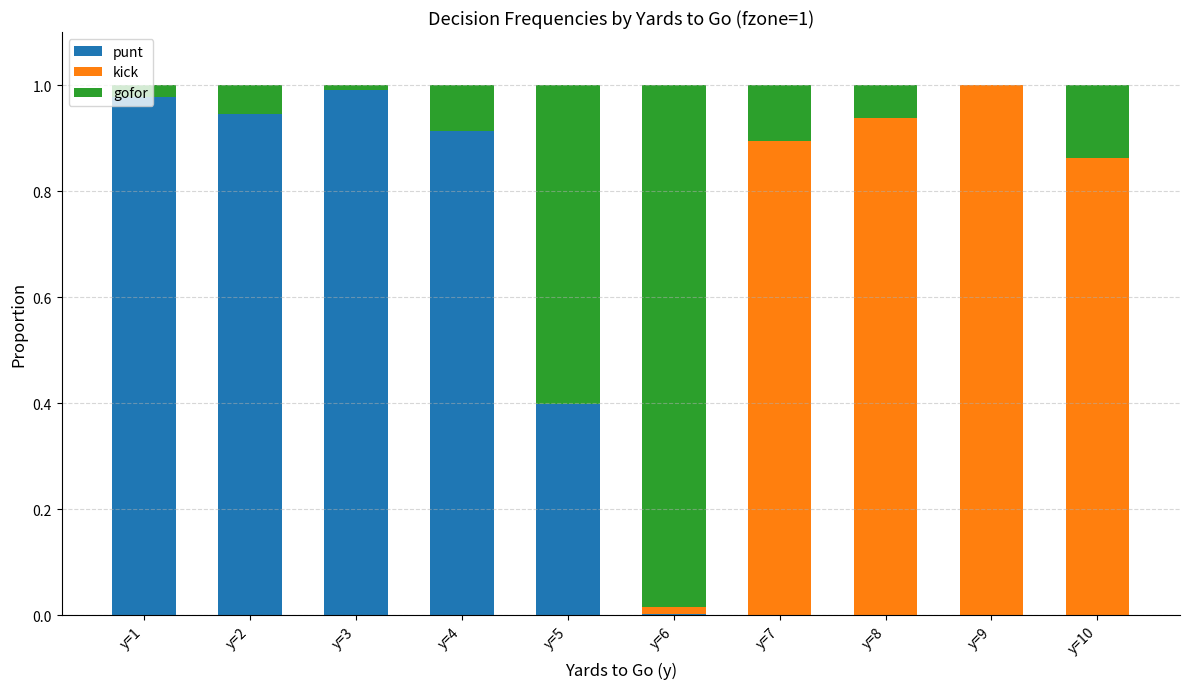

True or false: punt has a value of 0.9 at y=4.

True